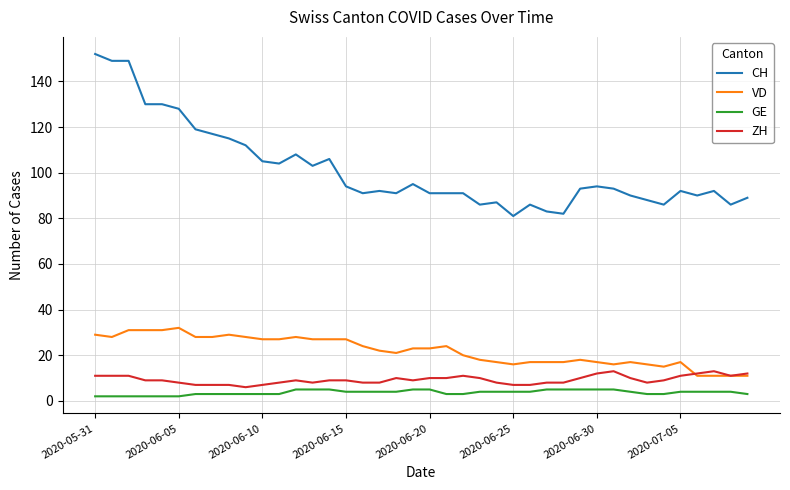

True or false: CH and VD cross at least once.

False